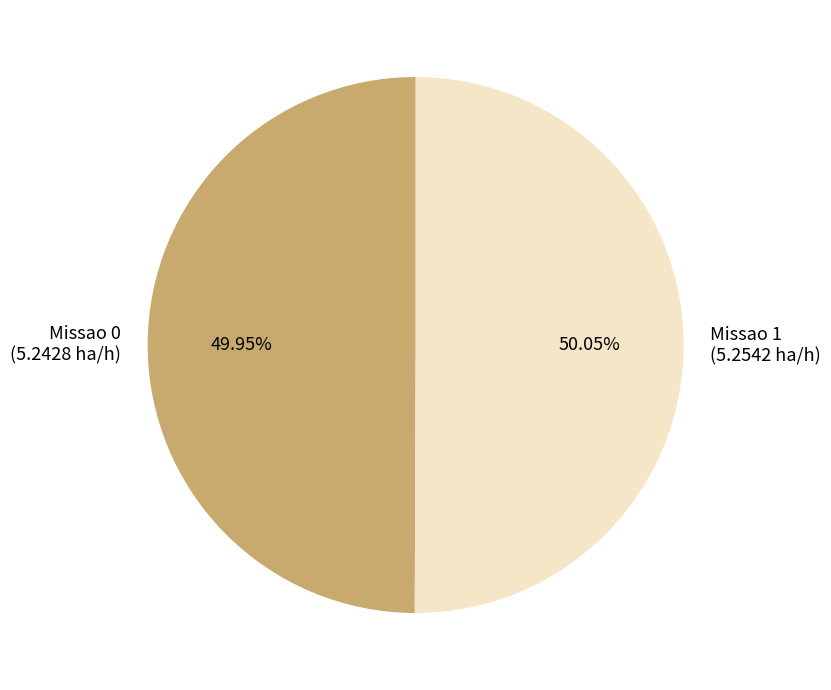

Is there a majority slice in this chart?

Yes